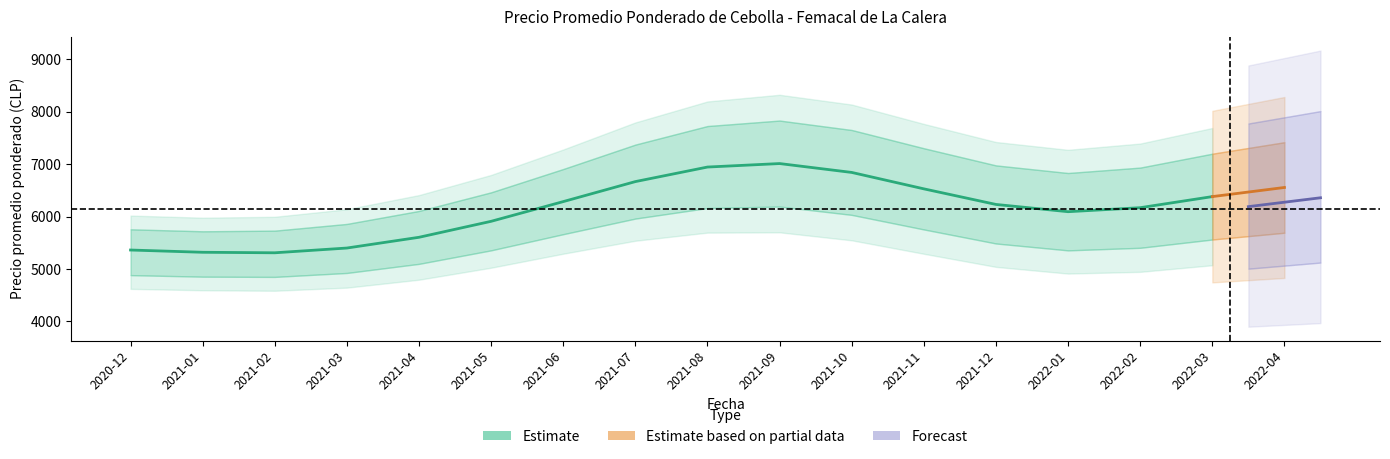

What is the difference between the Precio minimo values at 2020-12 and 2021-11?

800